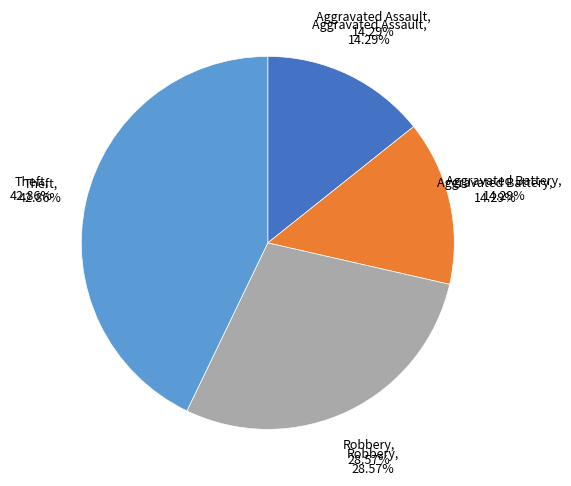

Combined, do Aggravated Battery and Theft account for over 50%?

Yes